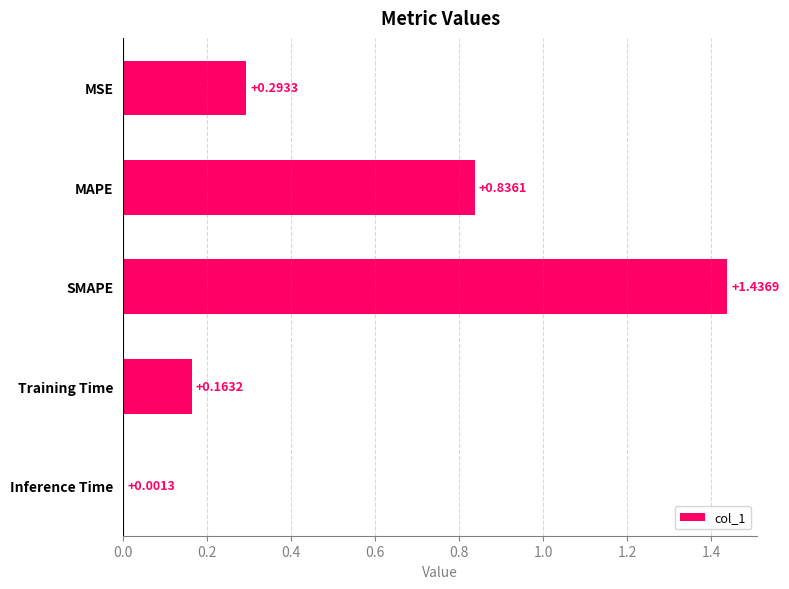

Between Inference Time and MAPE, which is larger?

MAPE